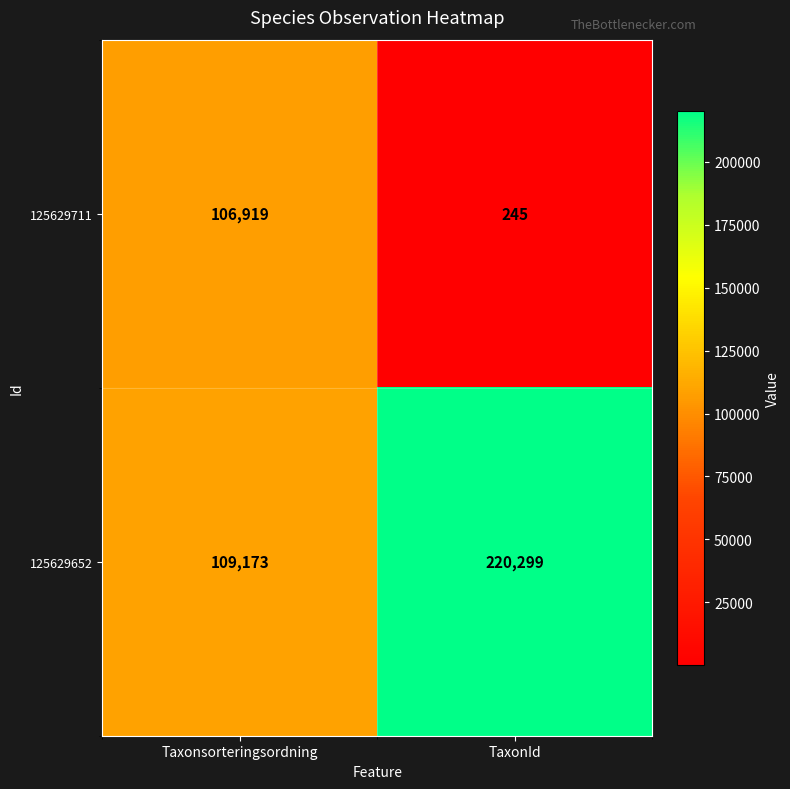

Which series changed the most between Taxonsorteringsordning and TaxonId?

125629652